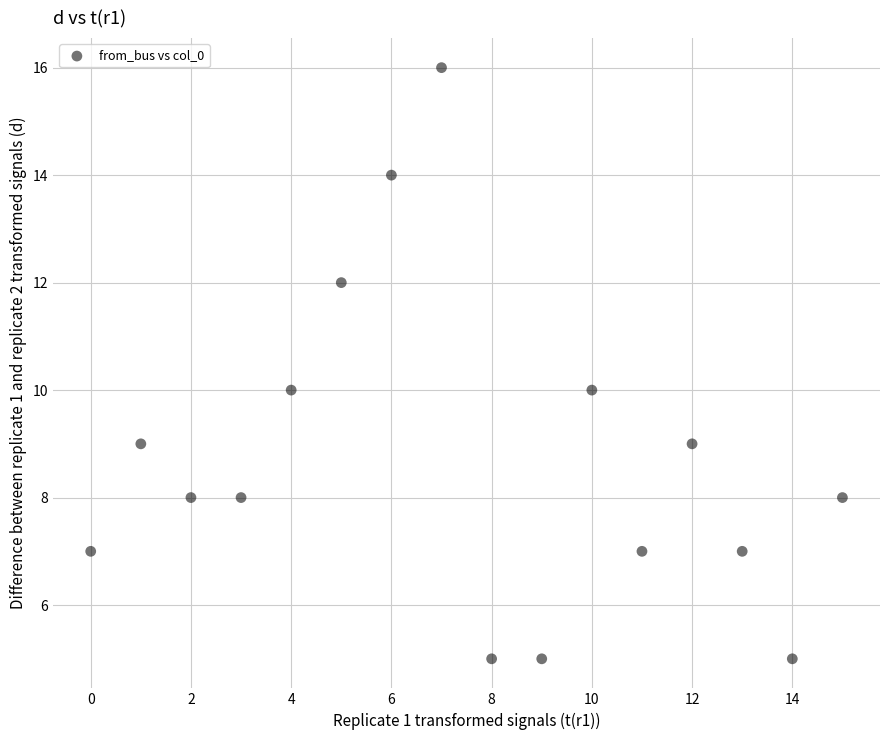

What is the range of Y values (max minus min)?

11